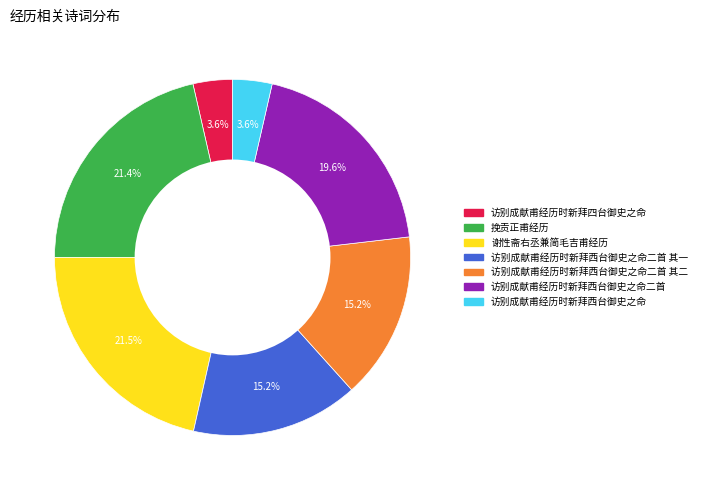

Does any single category account for the majority?

No